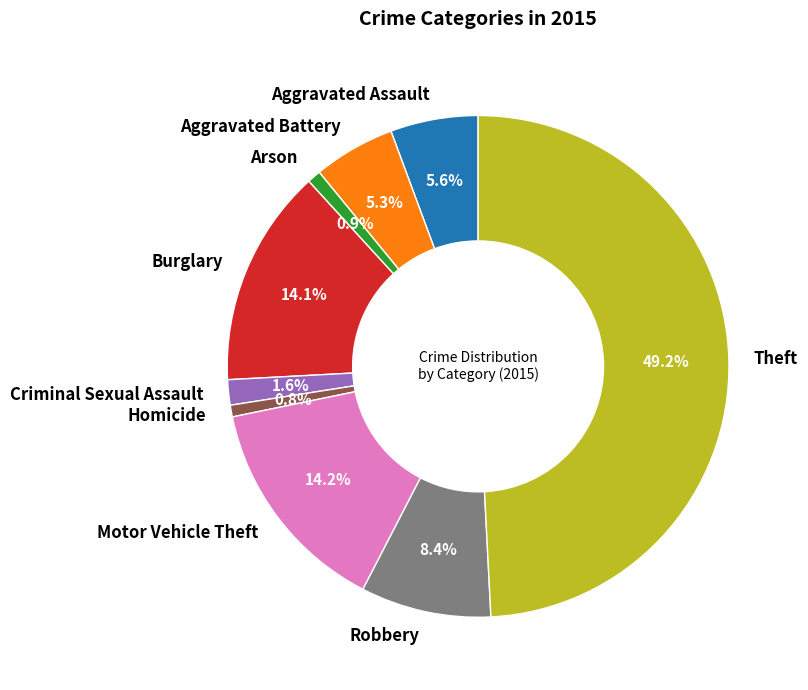

How many segments does this pie chart have?

9